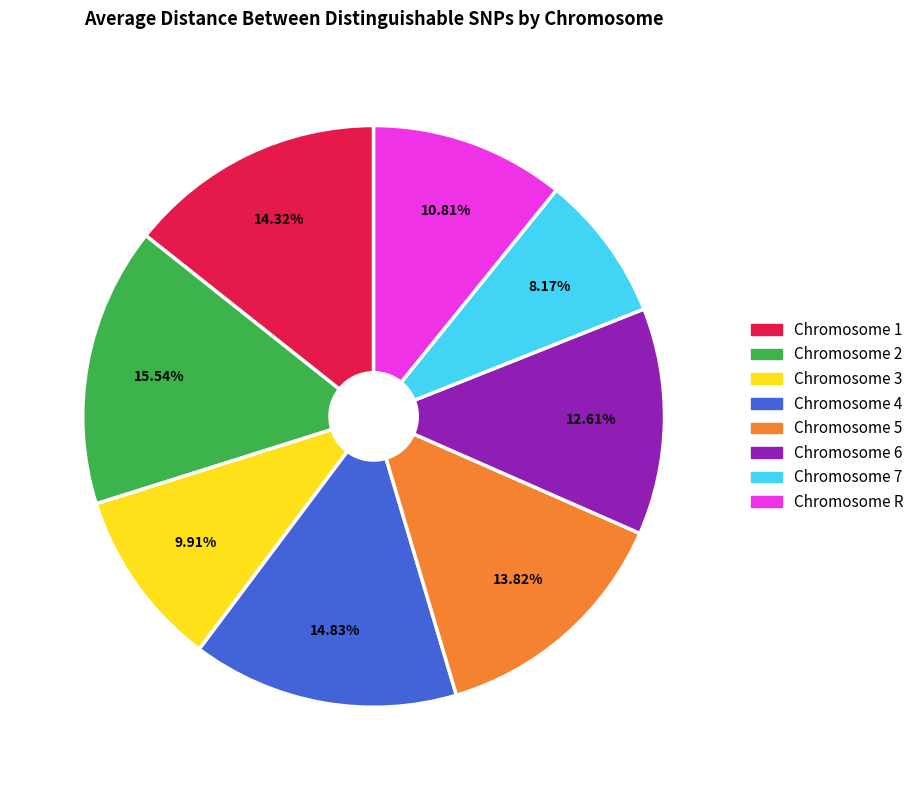

Is there any slice that represents more than half of the pie?

No